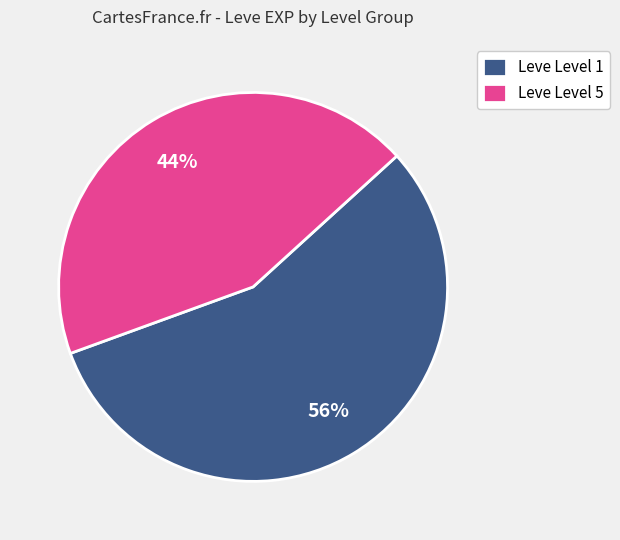

The Leve Level 1 slice represents 48% of the pie. True or false?

False